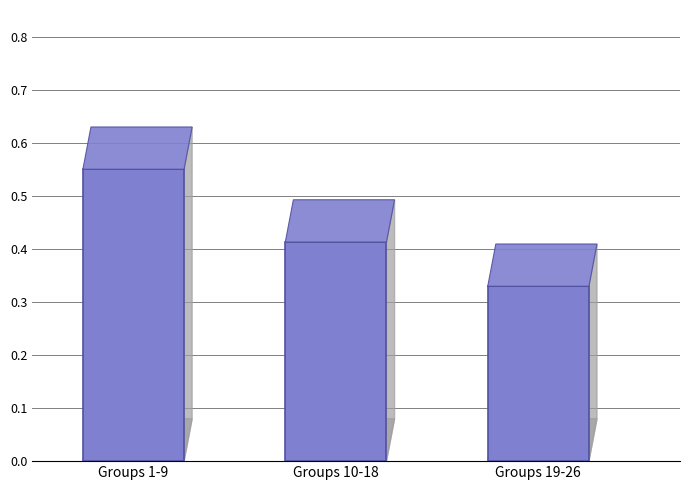

The chart shows a value of 0.2 at Groups 10-18. True or false?

False